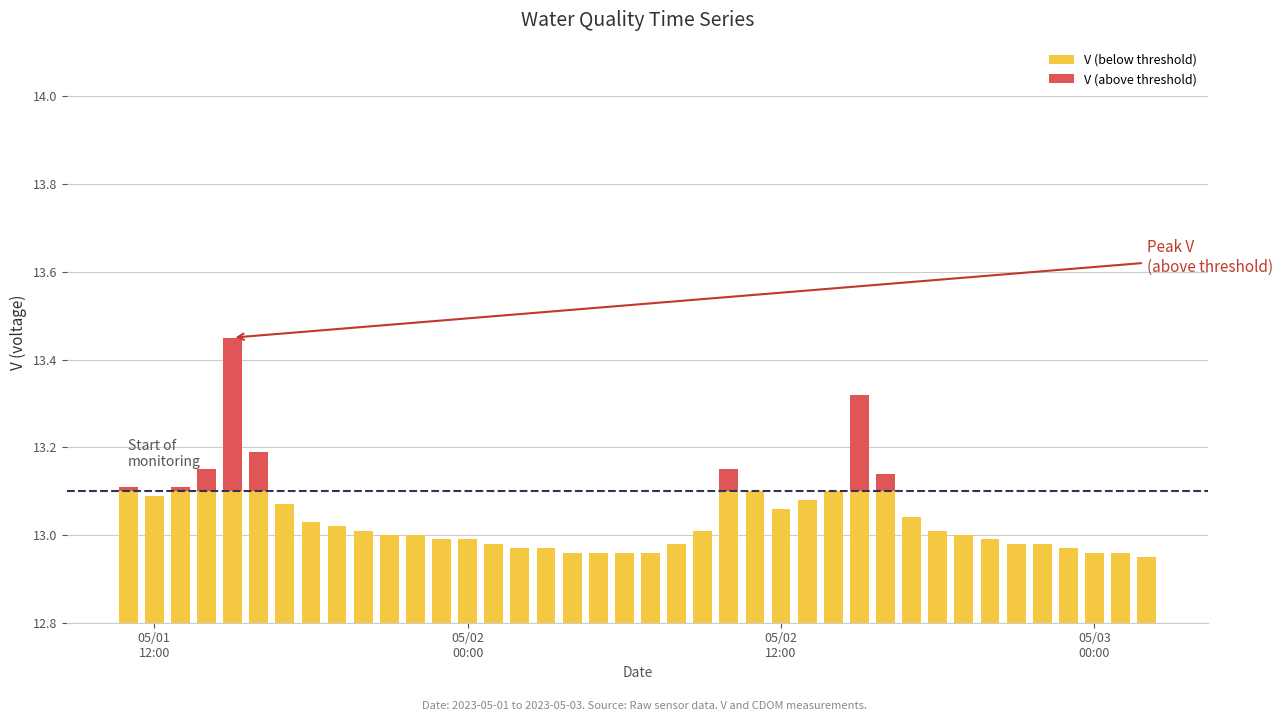

How many data points in V (below threshold) are above 13?

20